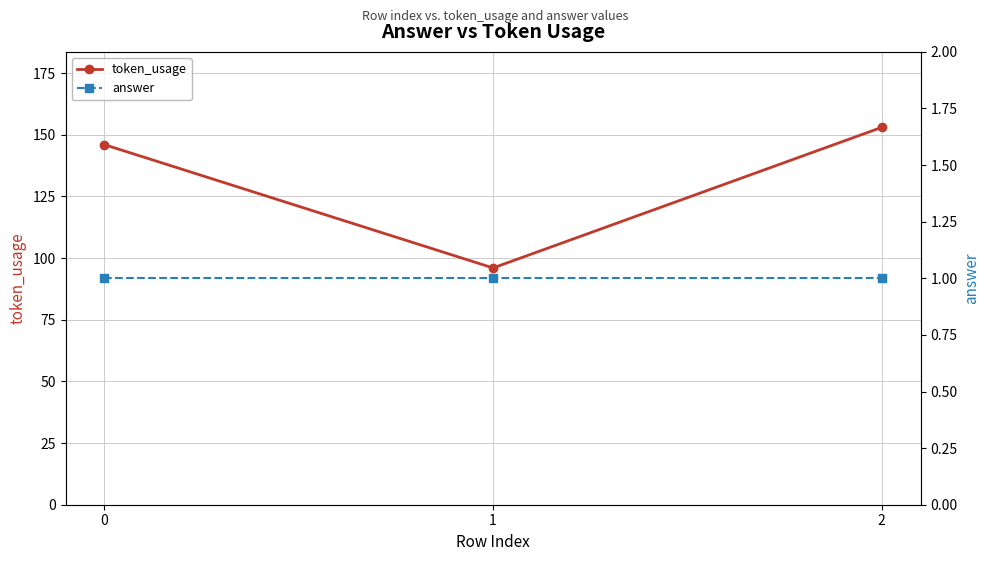

At which category is the sum across all series the highest?

2